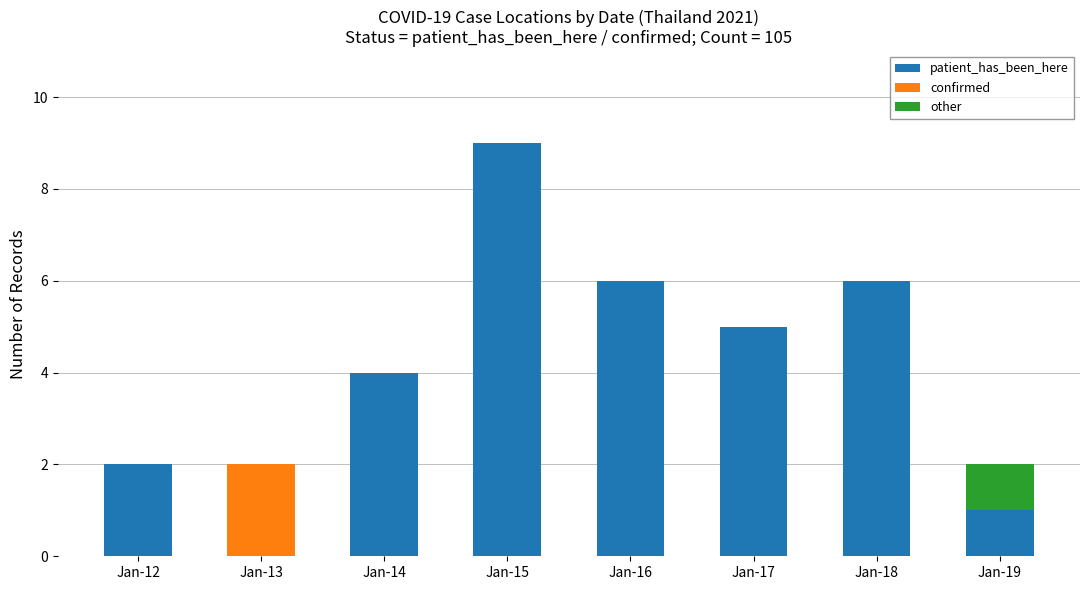

What is the maximum value for patient_has_been_here?

9